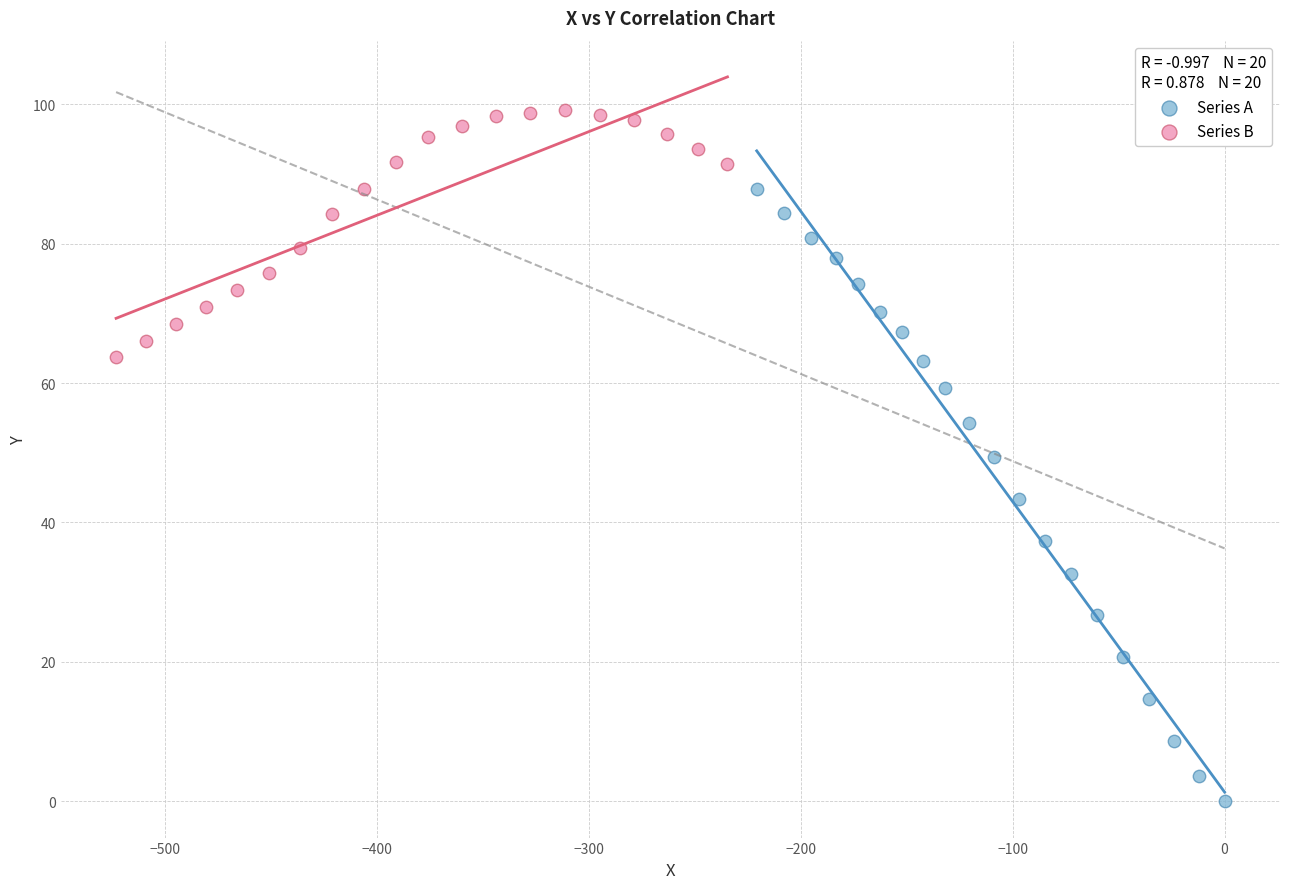

Which series reaches the minimum Y coordinate?

Series A